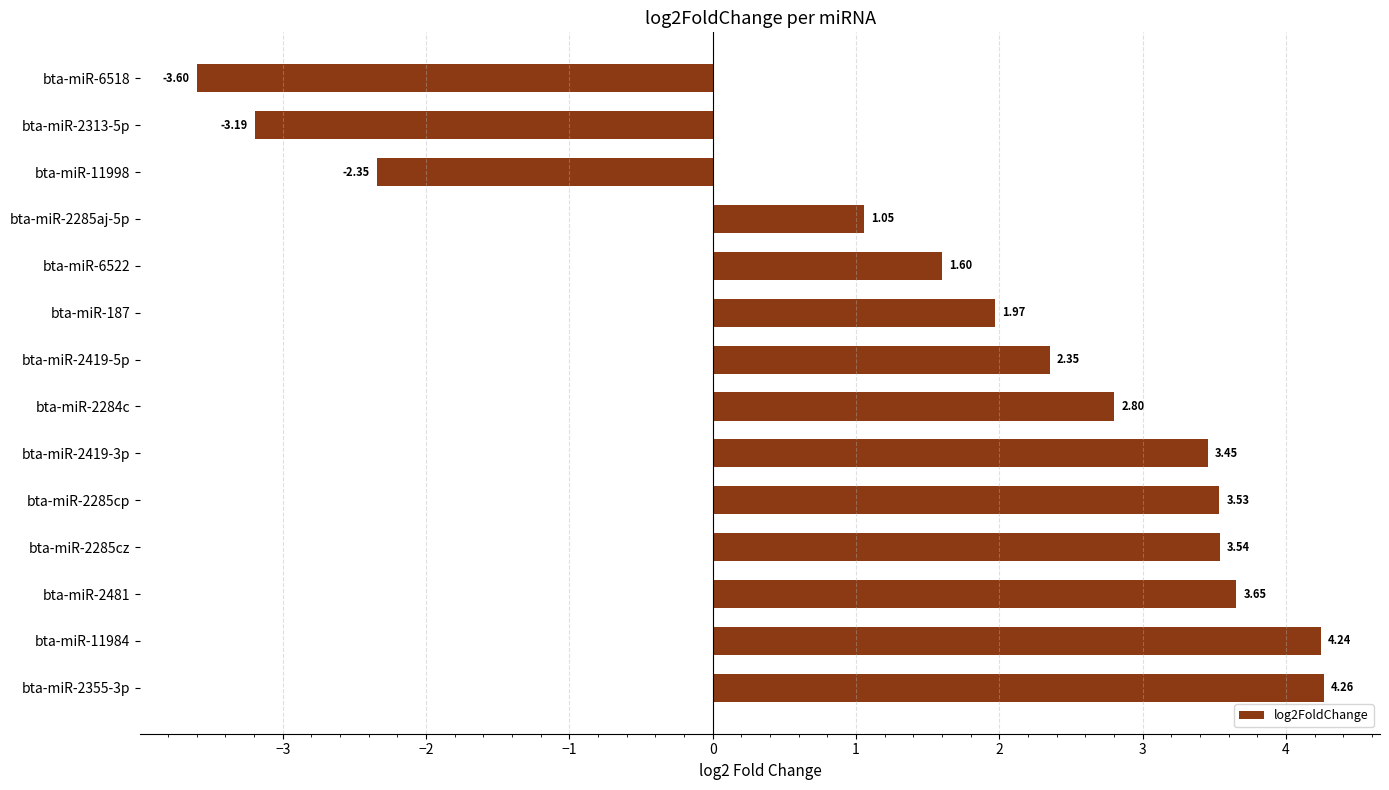

List the labels in order of value, smallest first.

bta-miR-6518, bta-miR-2313-5p, bta-miR-11998, bta-miR-2285aj-5p, bta-miR-6522, bta-miR-187, bta-miR-2419-5p, bta-miR-2284c, bta-miR-2419-3p, bta-miR-2285cp, bta-miR-2285cz, bta-miR-2481, bta-miR-11984, bta-miR-2355-3p